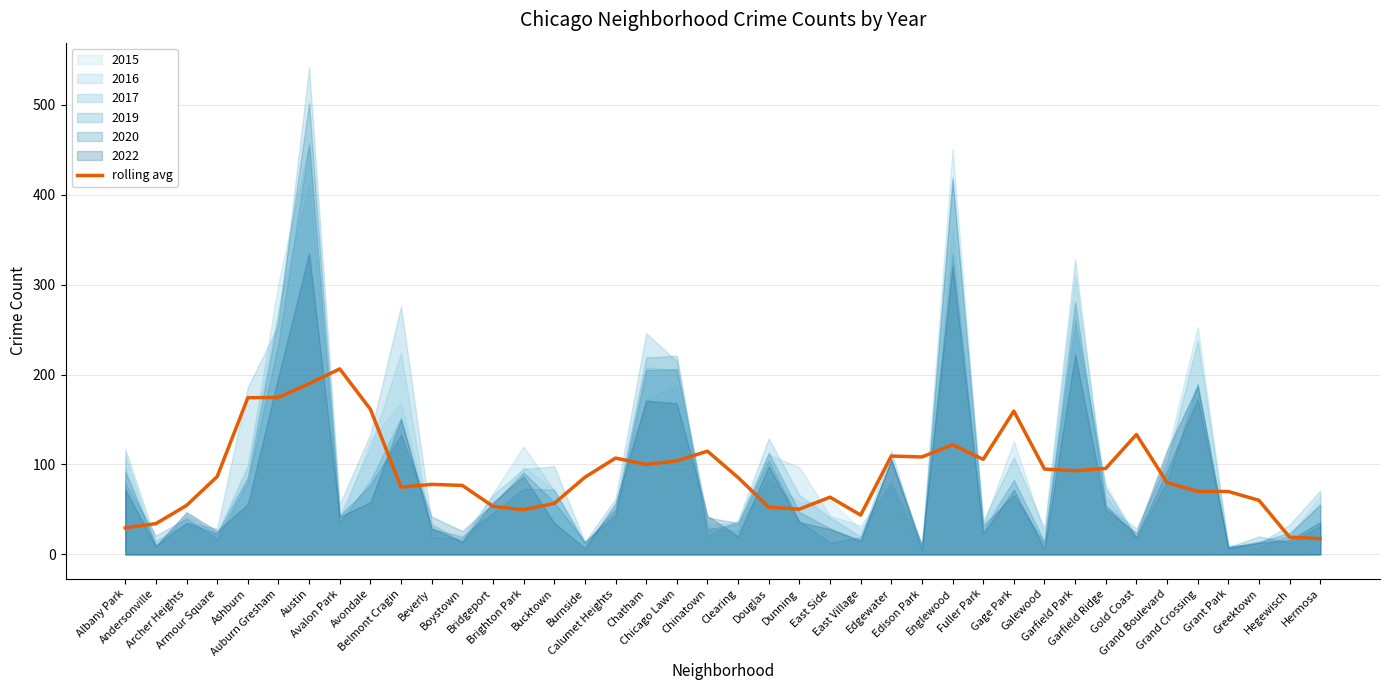

Is it true that the value at Chatham is 100.1?

True